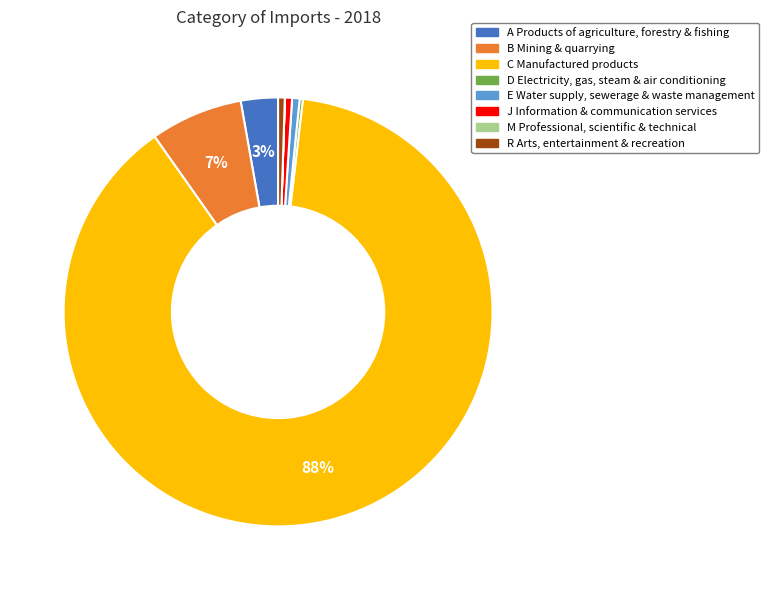

Is it true that J Information & communication services is 11% of the pie?

False